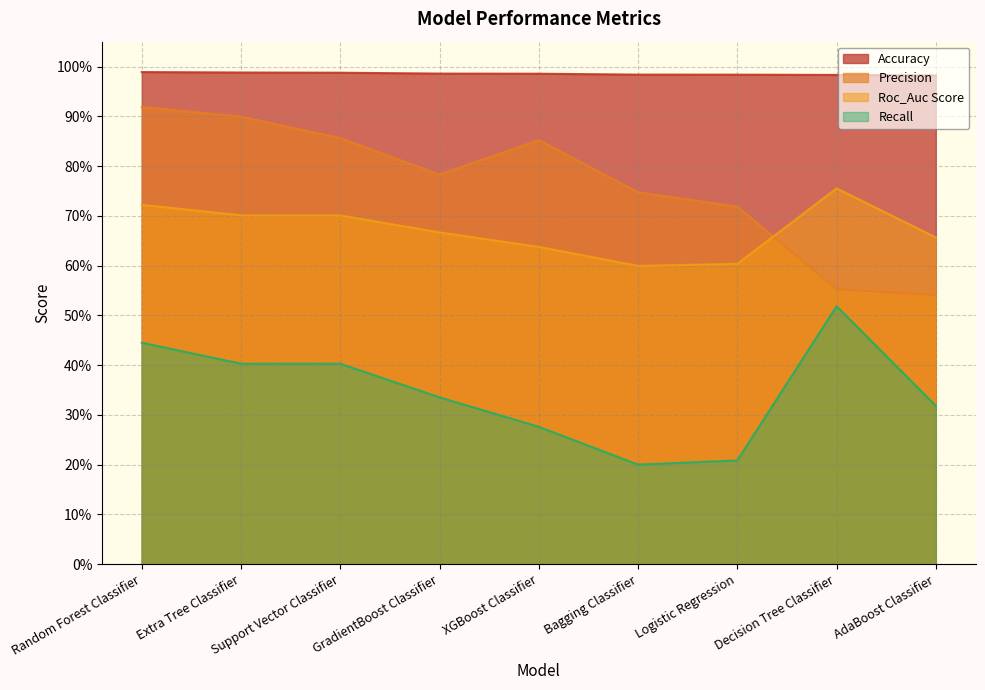

Which category has the highest value in the Recall series?

Decision Tree Classifier